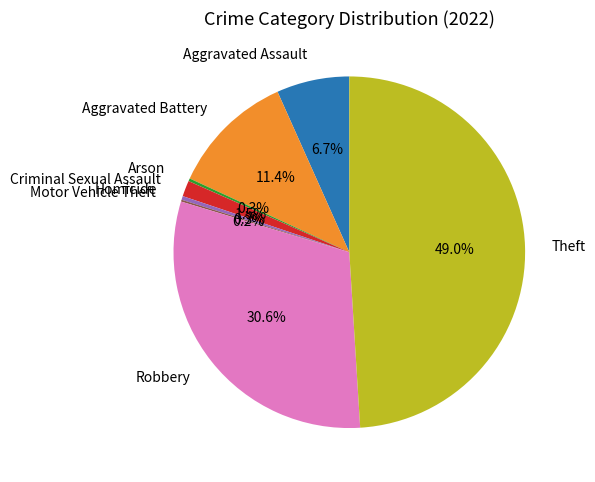

Is it true that Aggravated Assault is 7% of the pie?

True